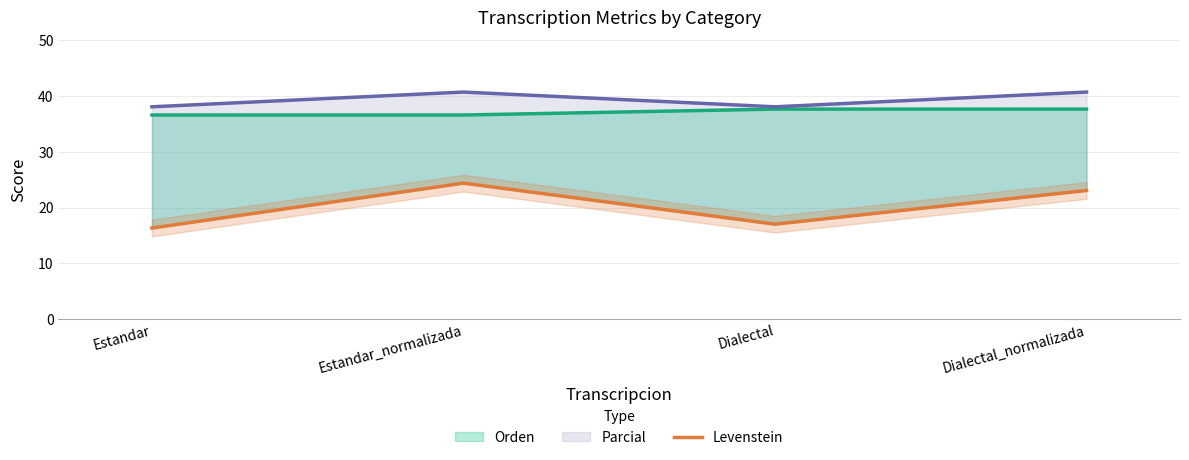

What position from the right is Dialectal_normalizada?

1